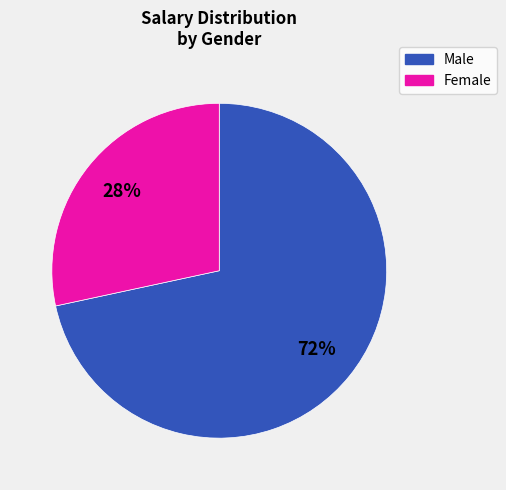

Does any single category account for the majority?

Yes